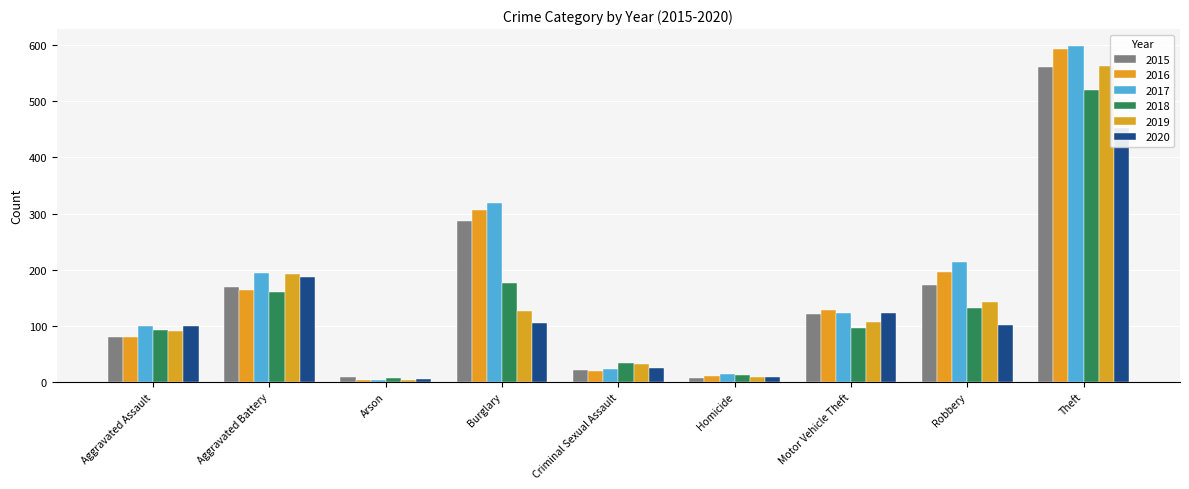

What is the difference between the second highest and minimum values in the 2016 series?

304